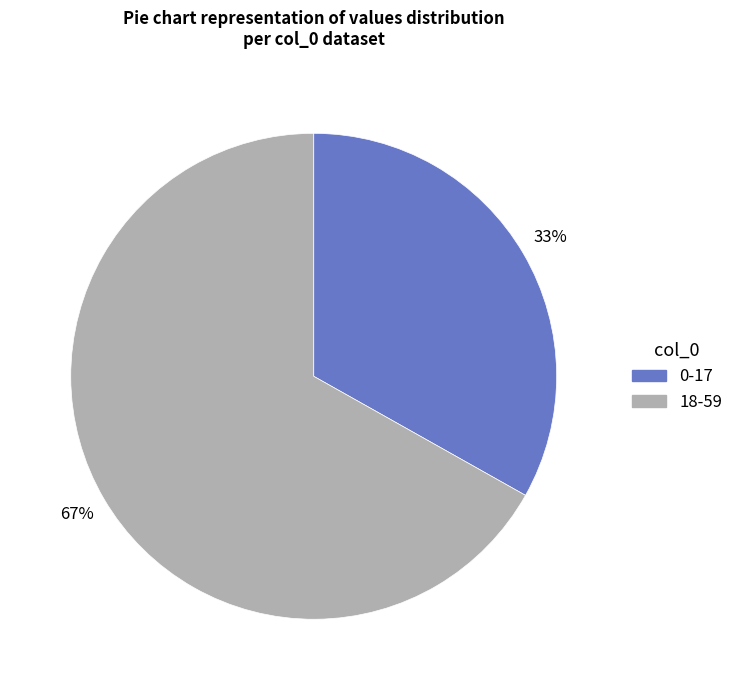

What percentage is the 0-17 slice, to the nearest percent?

33%